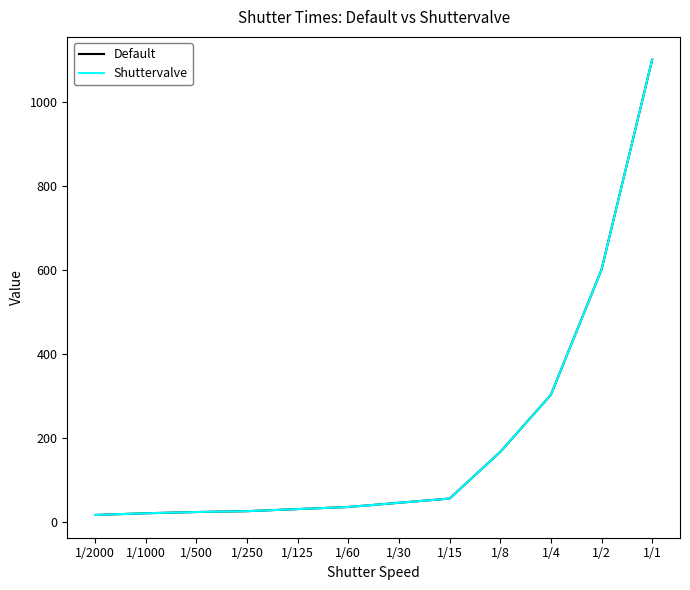

Which has a higher value, 1/1000 or 1/30?

1/30